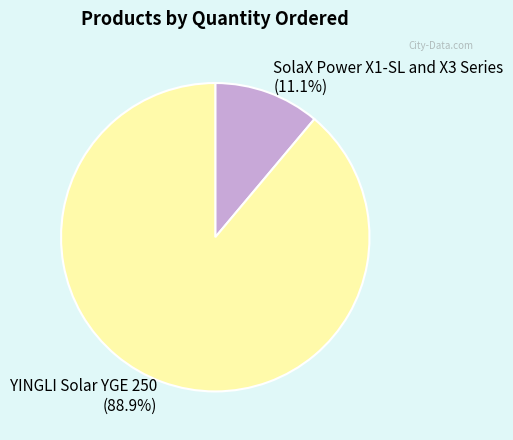

What portion of the pie excludes YINGLI Solar YGE 250?

11.1%